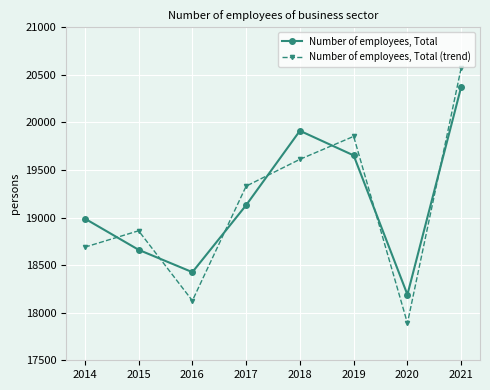

Rank the series by their average value, from highest to lowest.

Number of employees, Total, Number of employees, Total (trend)